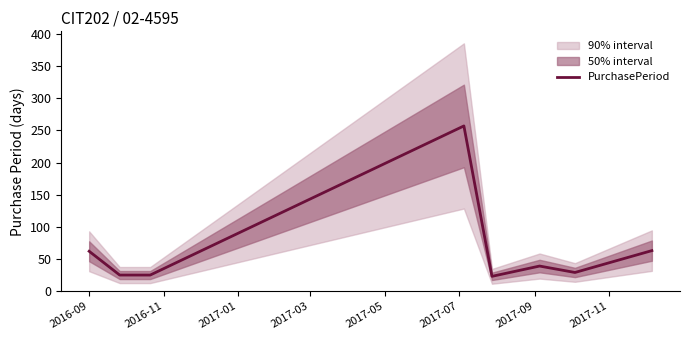

Reading right to left, transcribe all the data shown in this chart.

63	29	39	23	257	25	25	62